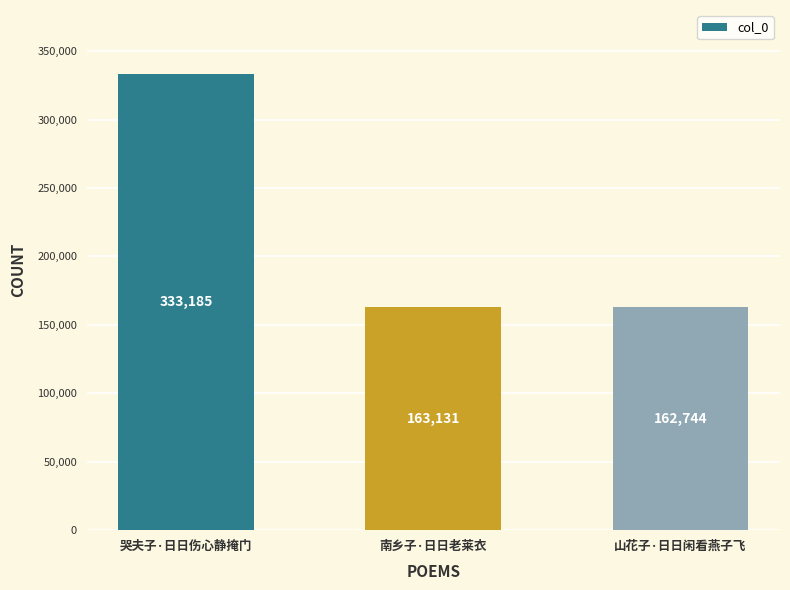

How many categories are shown in the chart?

3